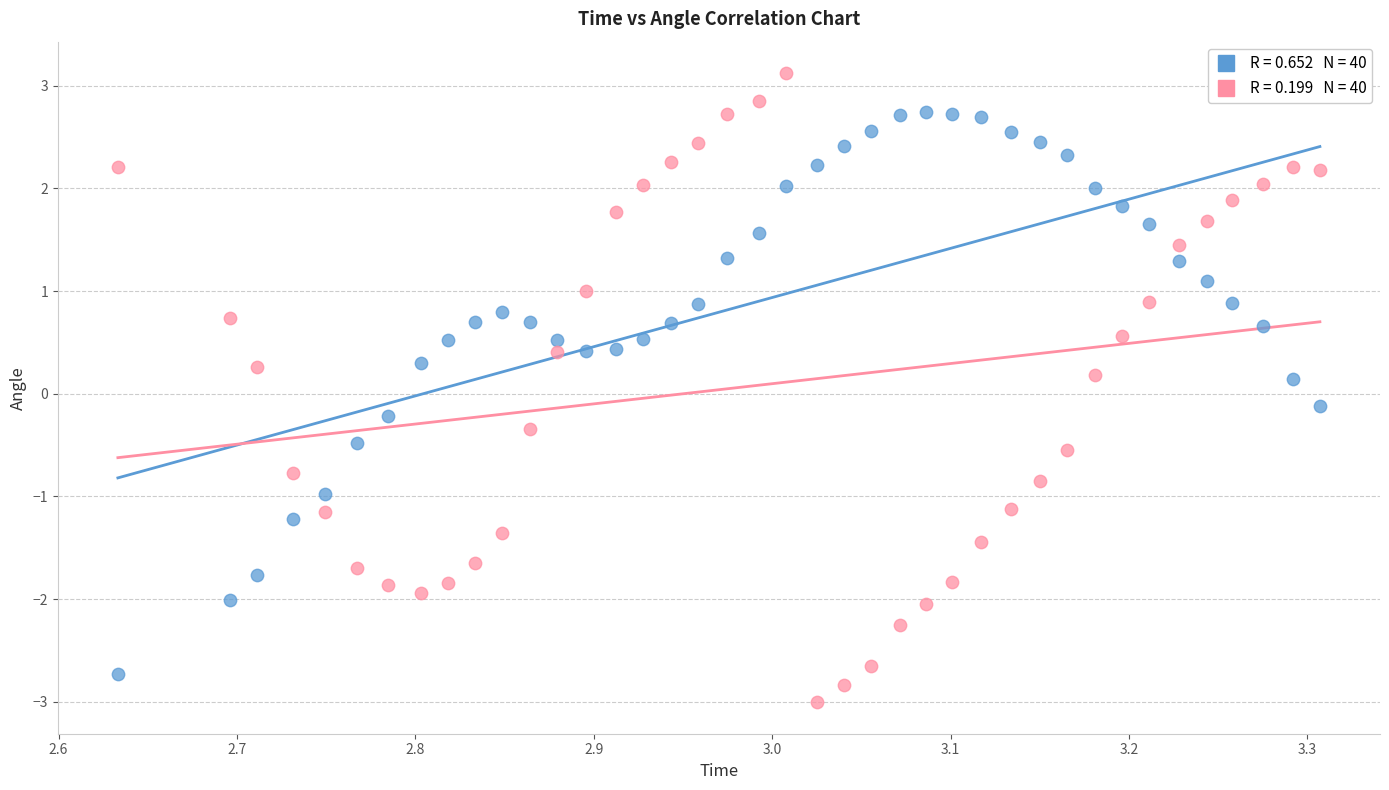

Across all data points, what is the range of Y values (max minus min)?

6.1